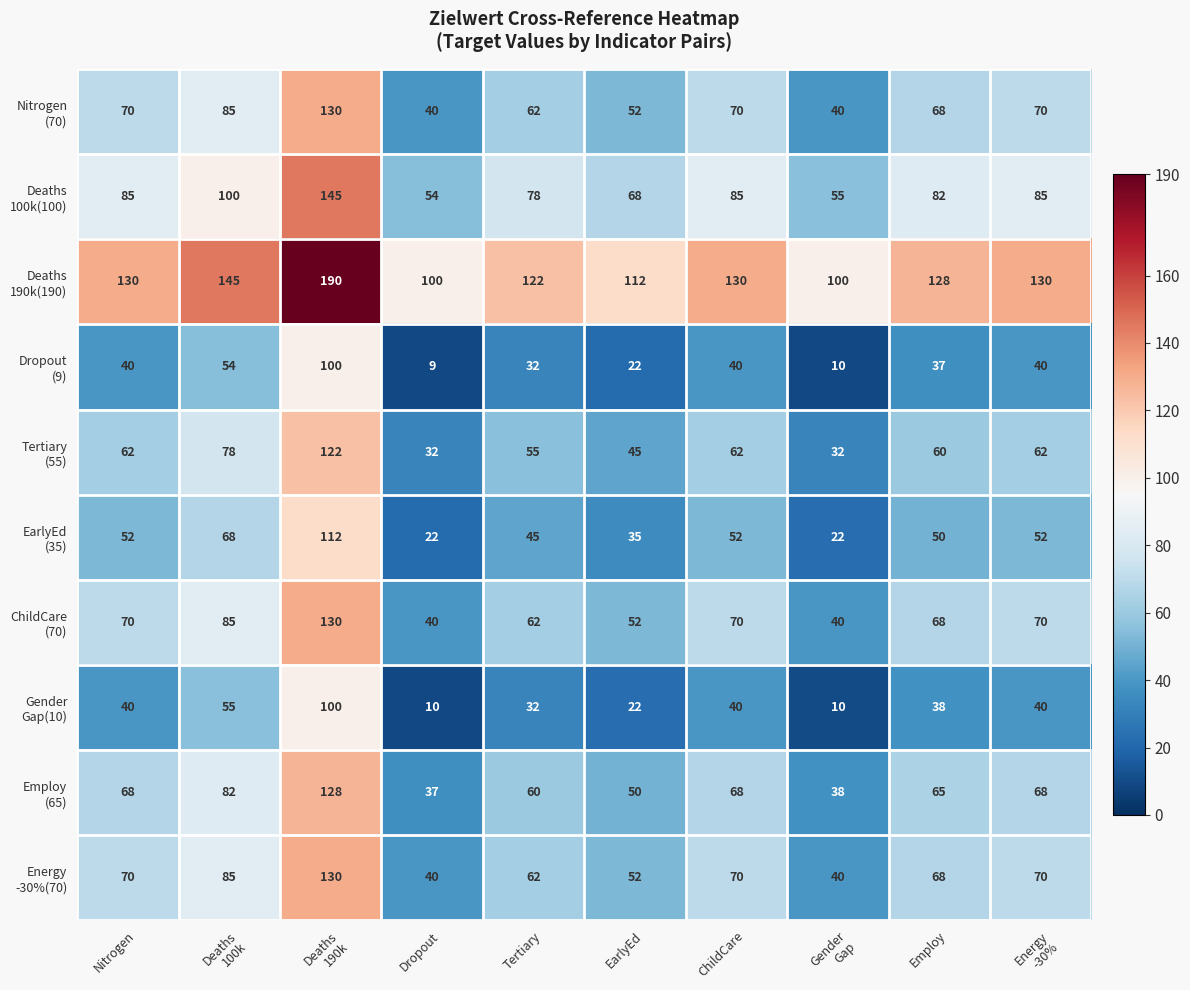

Which label corresponds to the smallest value in the chart?

Dropout